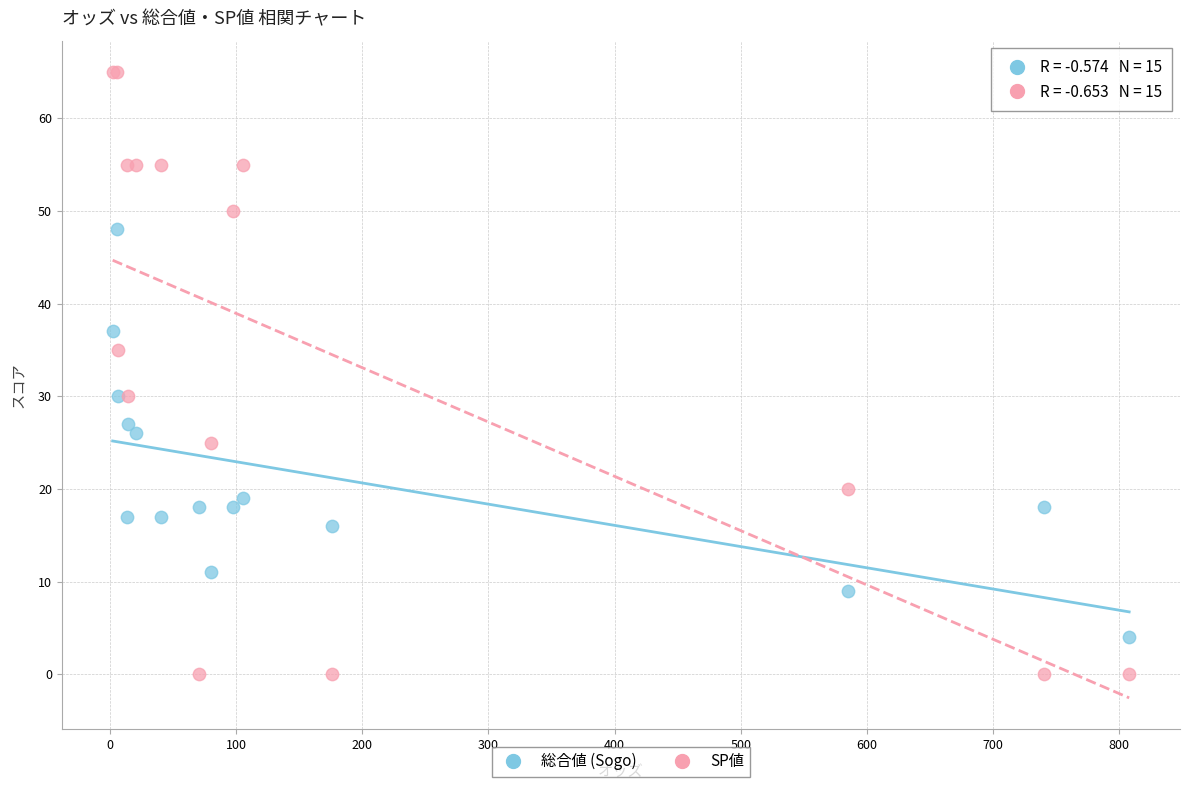

Which series reaches the maximum Y coordinate?

SP値